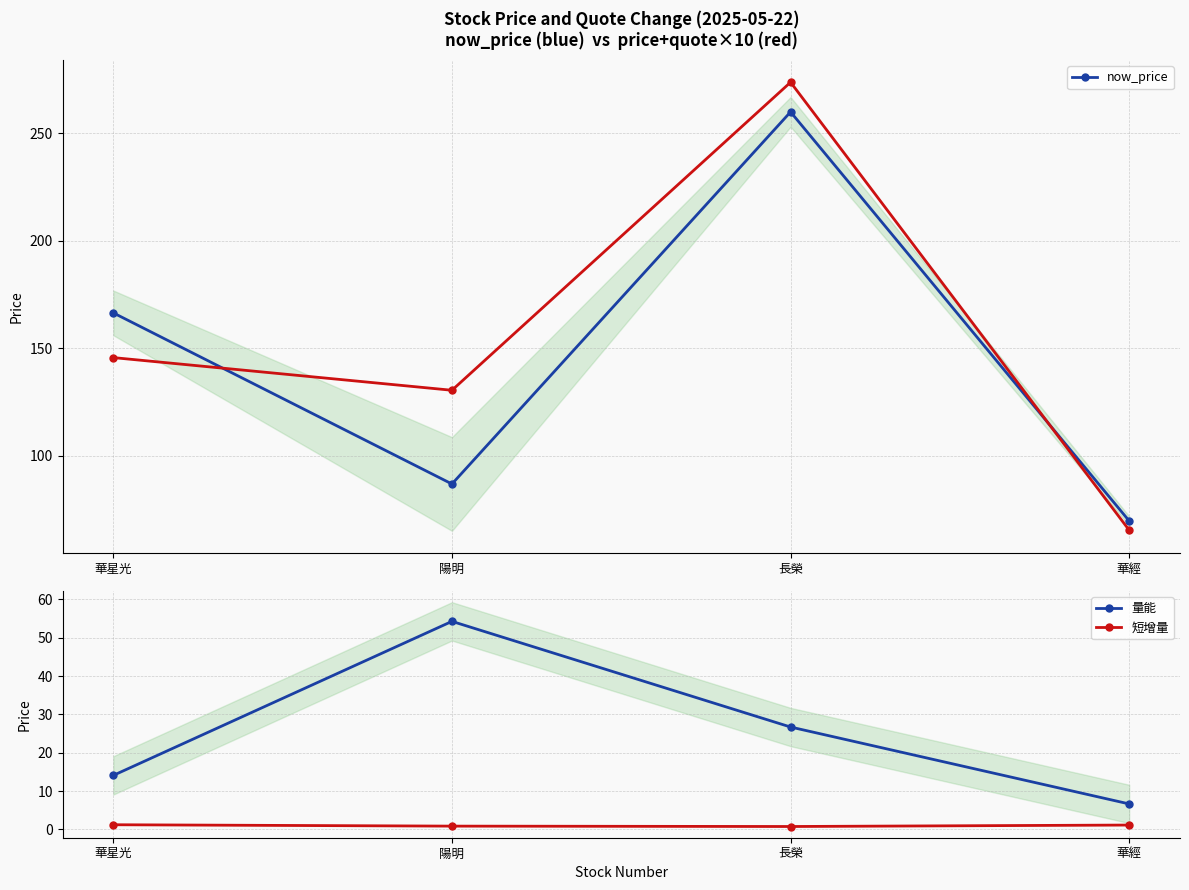

Rank the series by their maximum value, from highest to lowest.

now_price, 量能, 短增量